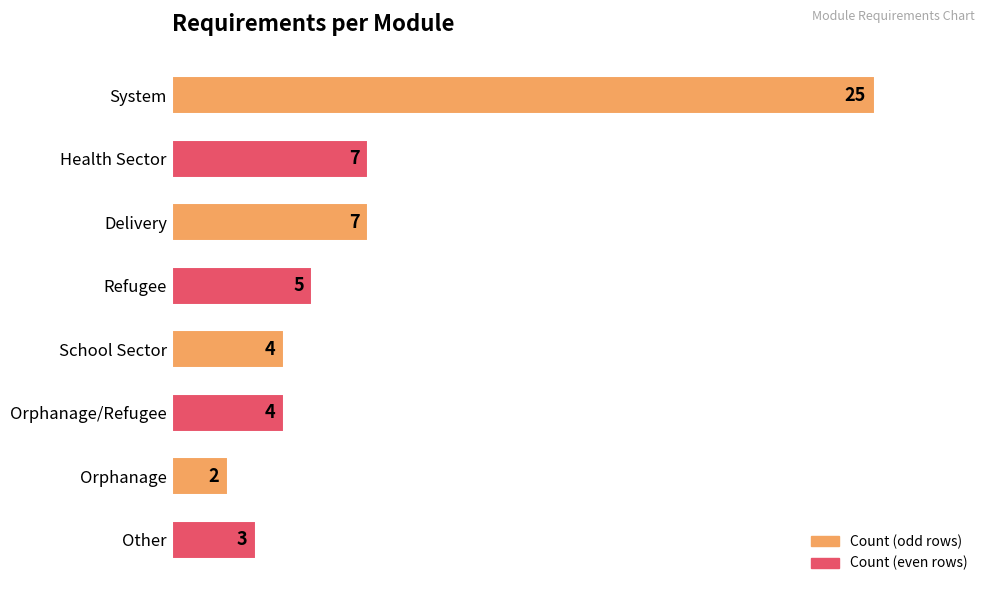

What is the label of the 6th bar from the left?

Orphanage/Refugee